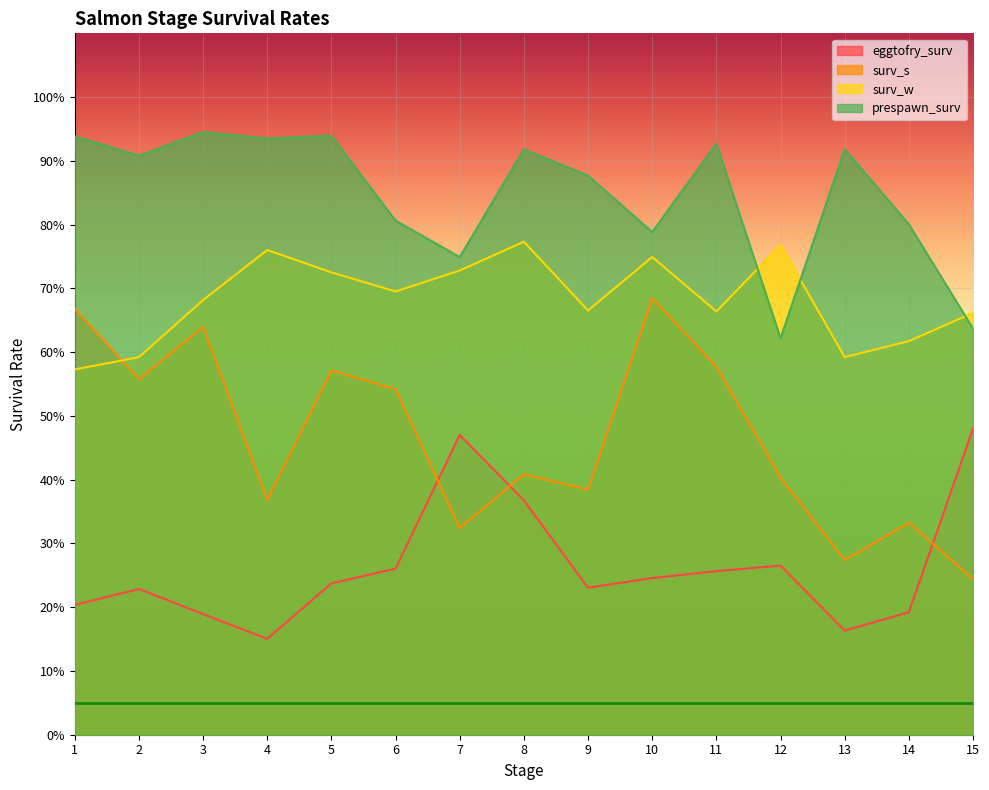

At which label does eggtofry_surv reach its minimum?

4